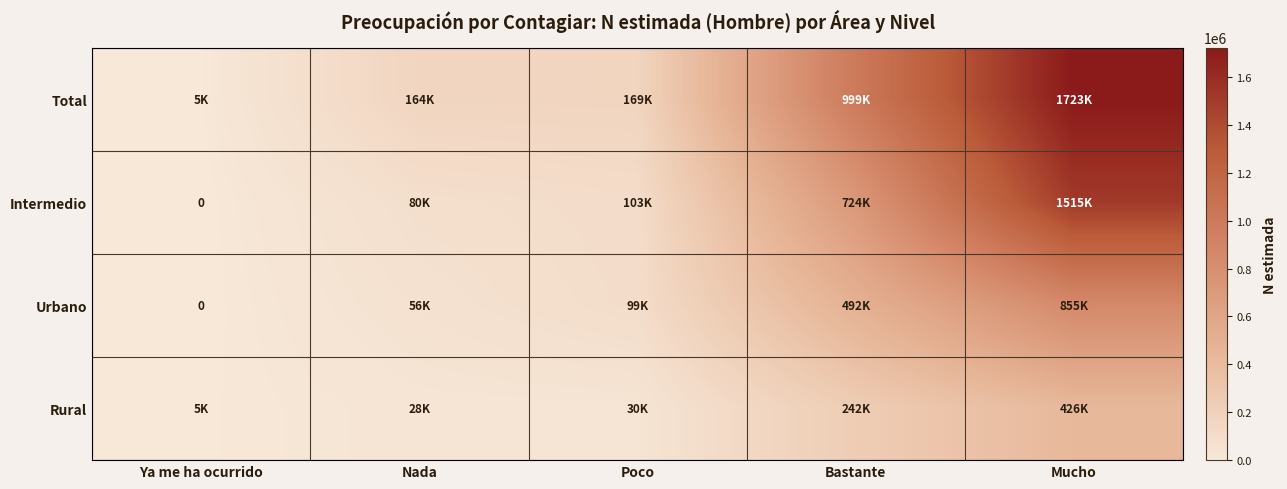

What is the difference between the second highest and second lowest values in the Total series?

835319